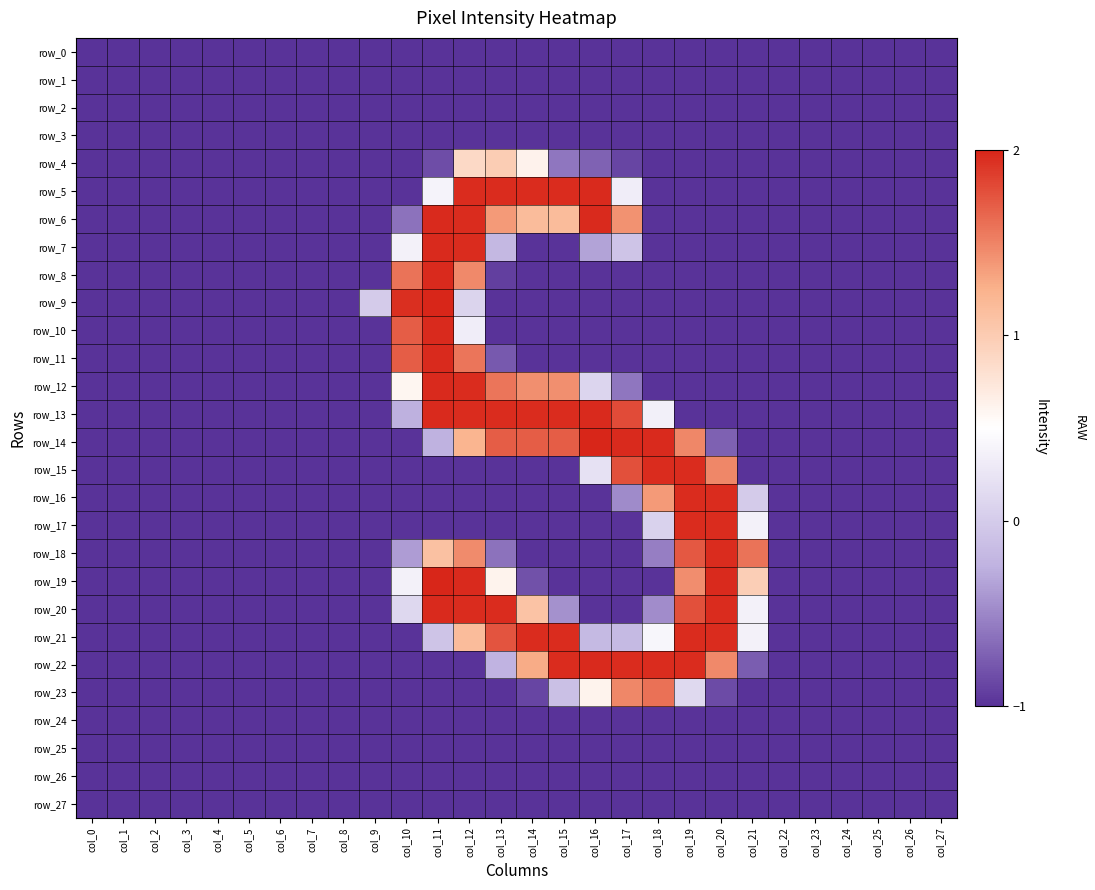

At which label is row_25 closest to -1?

col_0